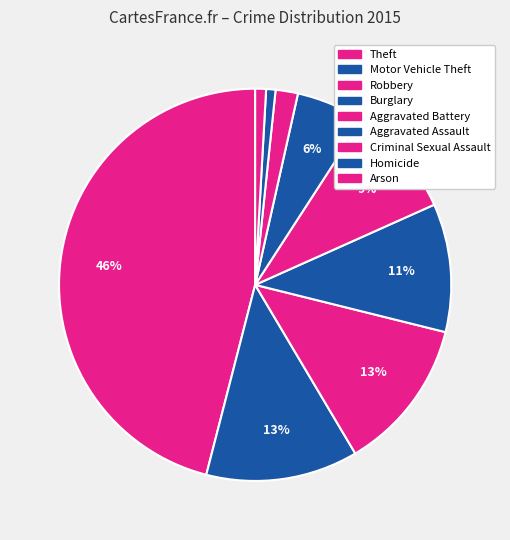

How many slices are in this pie chart?

9